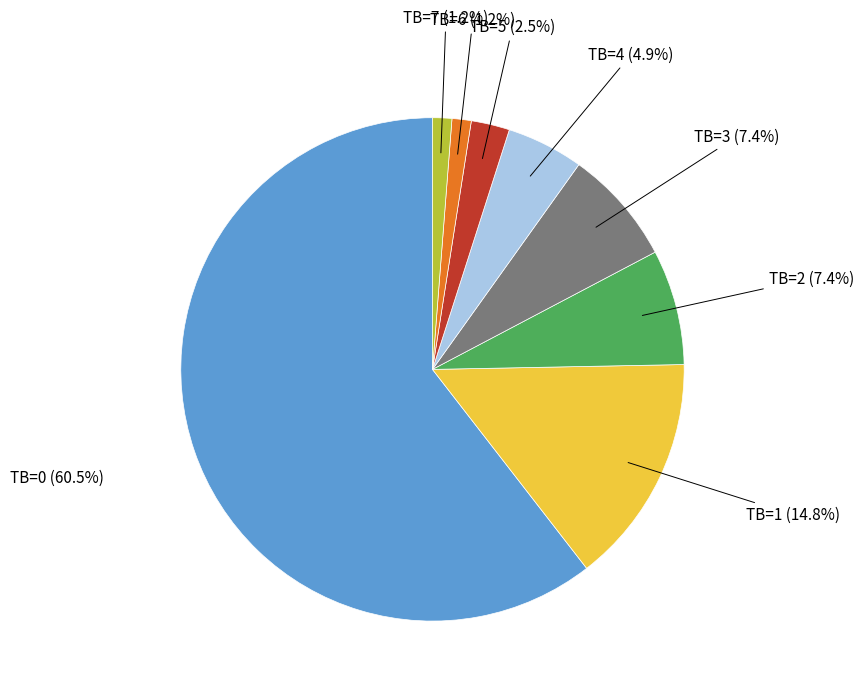

Does any single category account for the majority?

Yes